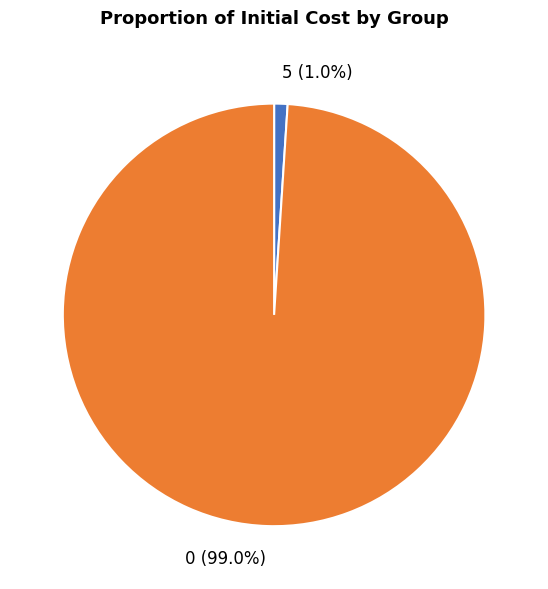

Is 5 the majority of the pie?

No